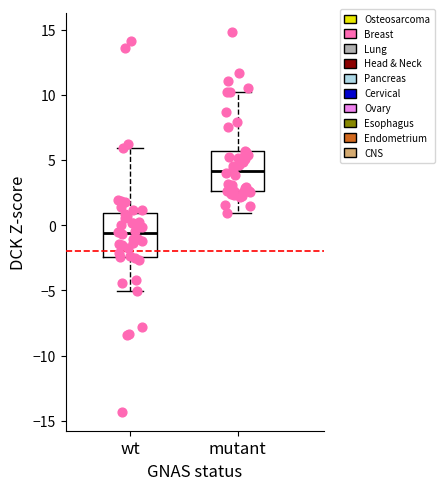

Where does the median line of the box for wt sit on the y-axis? The values are not printed on the chart, so give them approximately, as read against the axis.

-0.5